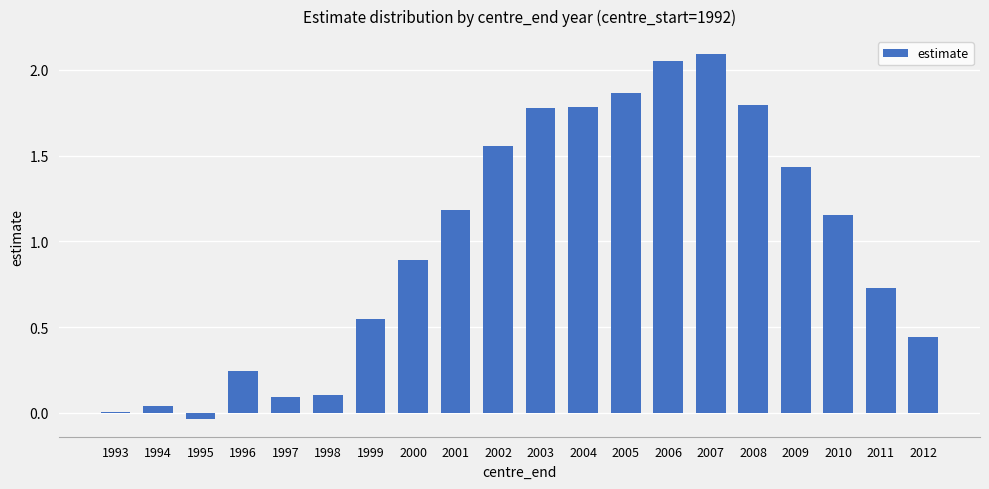

What is the approximate value at 2008?

1.8